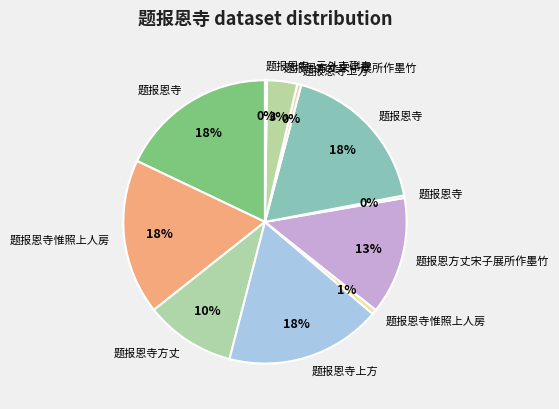

How many segments does this pie chart have?

11